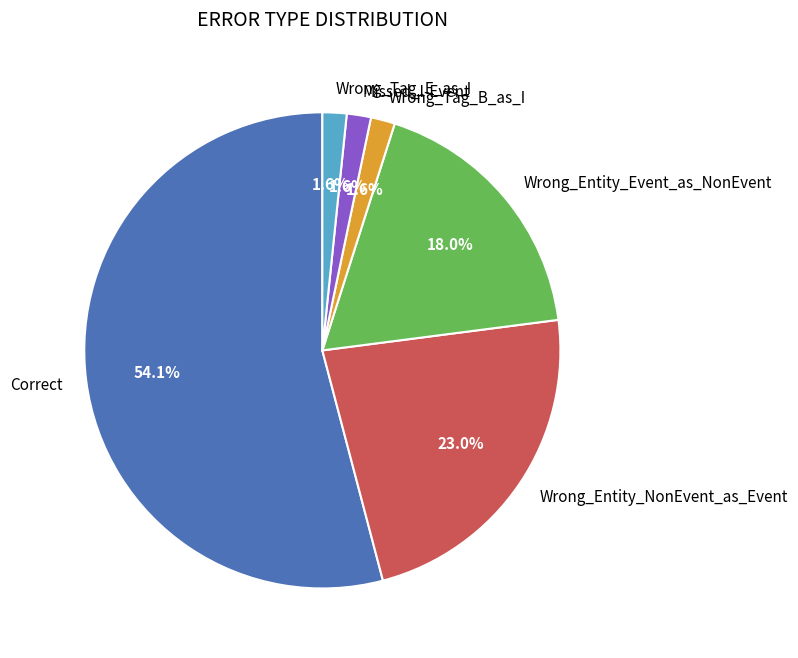

True or false: Wrong_Entity_Event_as_NonEvent accounts for 6% of the total.

False